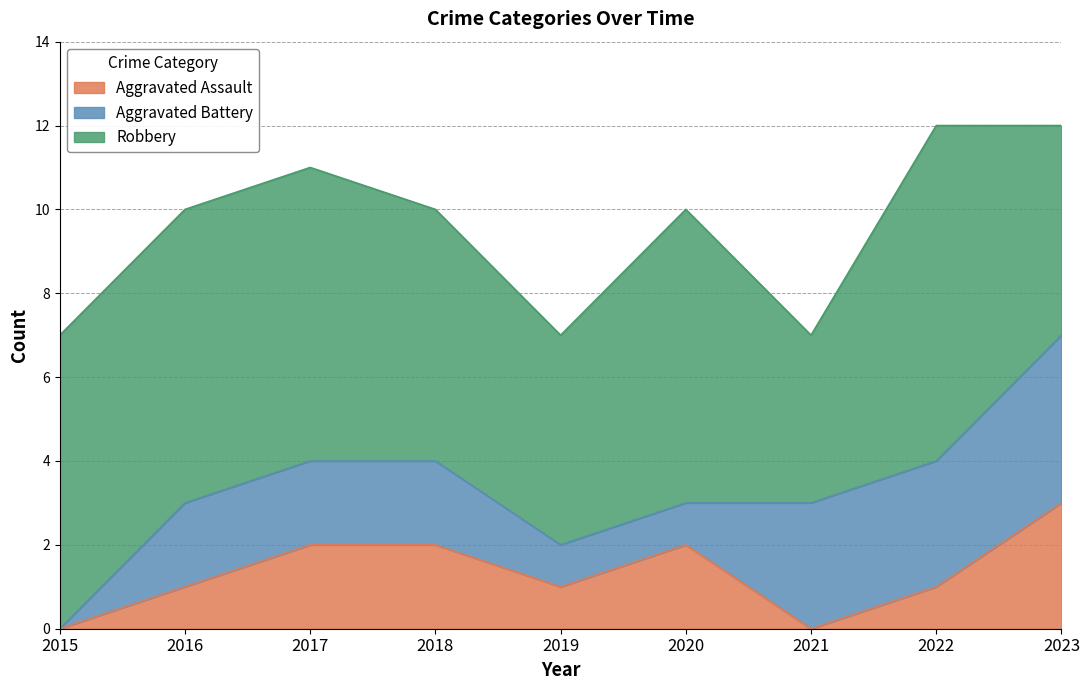

True or false: Aggravated Battery has more than 0 interior local peaks.

False